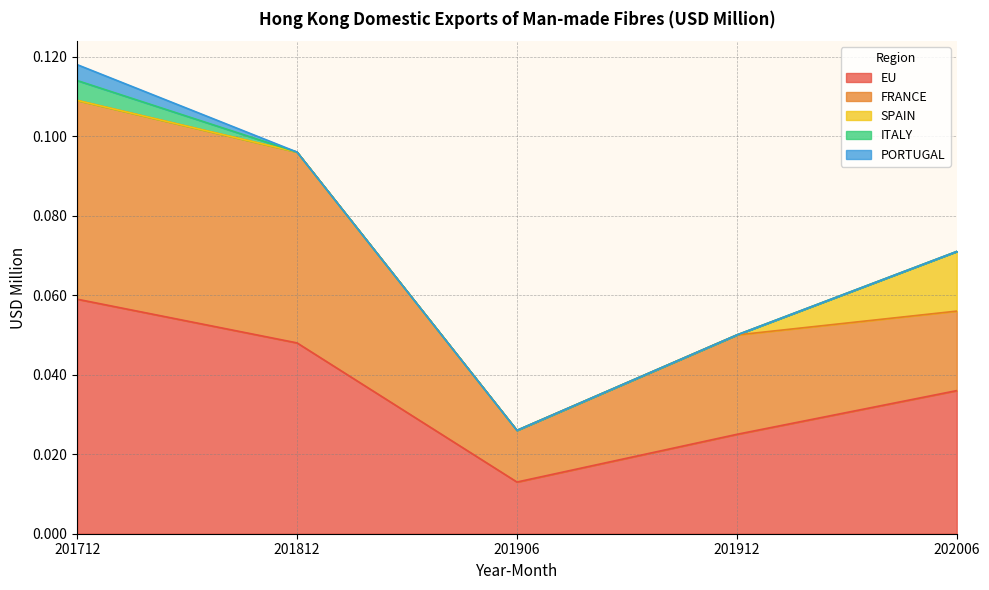

Reading left to right, extract all data points from this chart.

EU: 201712=0.1	201812=0.0	201906=0.0	201912=0.0	202006=0.0
FRANCE: 201712=0.1	201812=0.0	201906=0.0	201912=0.0	202006=0.0
SPAIN: 201712=0.0	201812=0.0	201906=0.0	201912=0.0	202006=0.0
ITALY: 201712=0.0	201812=0.0	201906=0.0	201912=0.0	202006=0.0
PORTUGAL: 201712=0.0	201812=0.0	201906=0.0	201912=0.0	202006=0.0